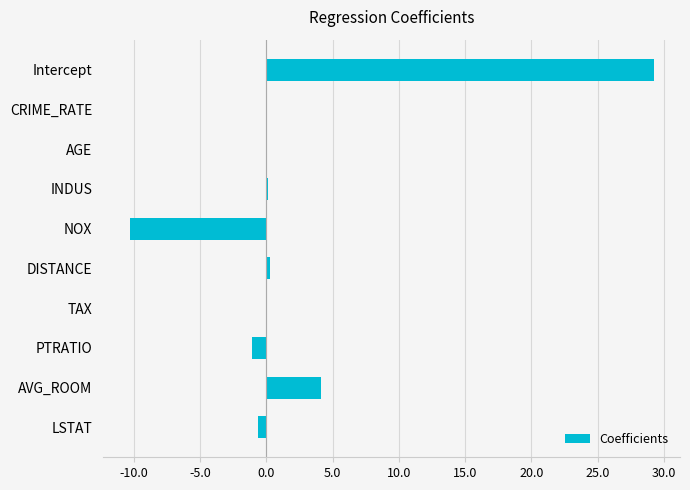

What is the sum of all values?

21.8